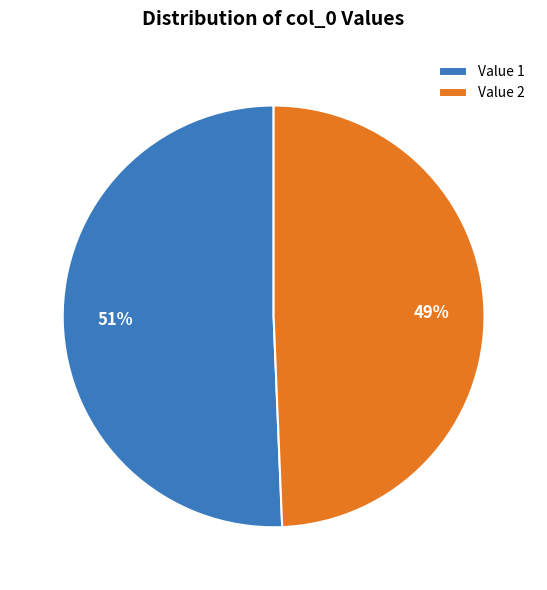

Do Value 2 and Value 1 together represent more than half of the pie?

Yes